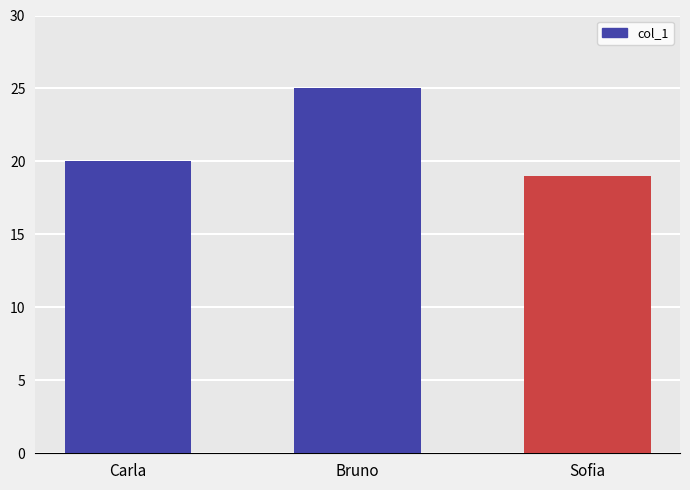

How many categories are shown in the chart?

3